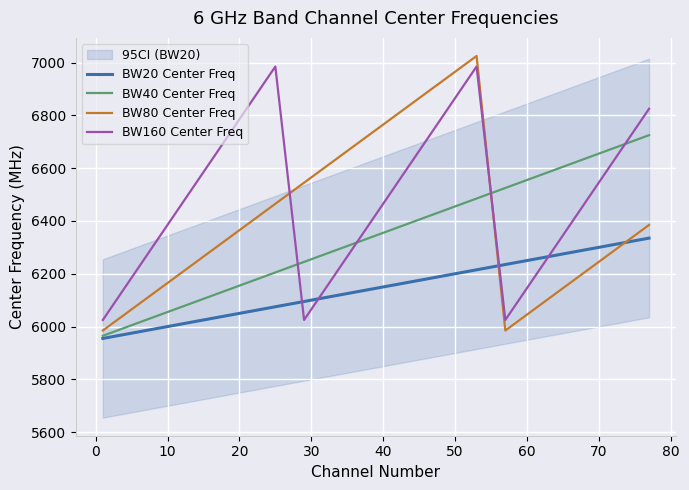

Does the chart display data point markers on the line(s)?

No